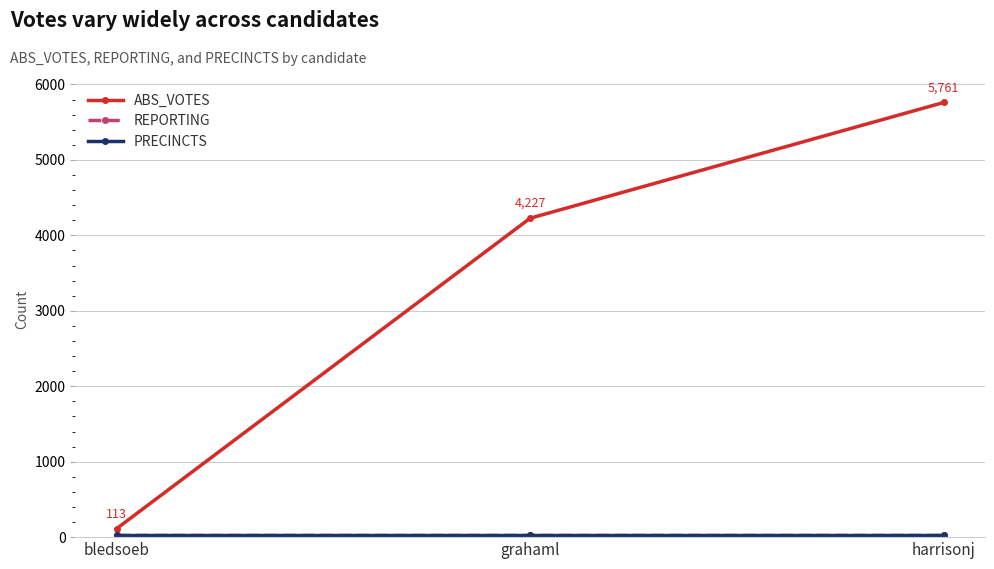

Rank the series at harrisonj from highest to lowest value.

ABS_VOTES, REPORTING, PRECINCTS